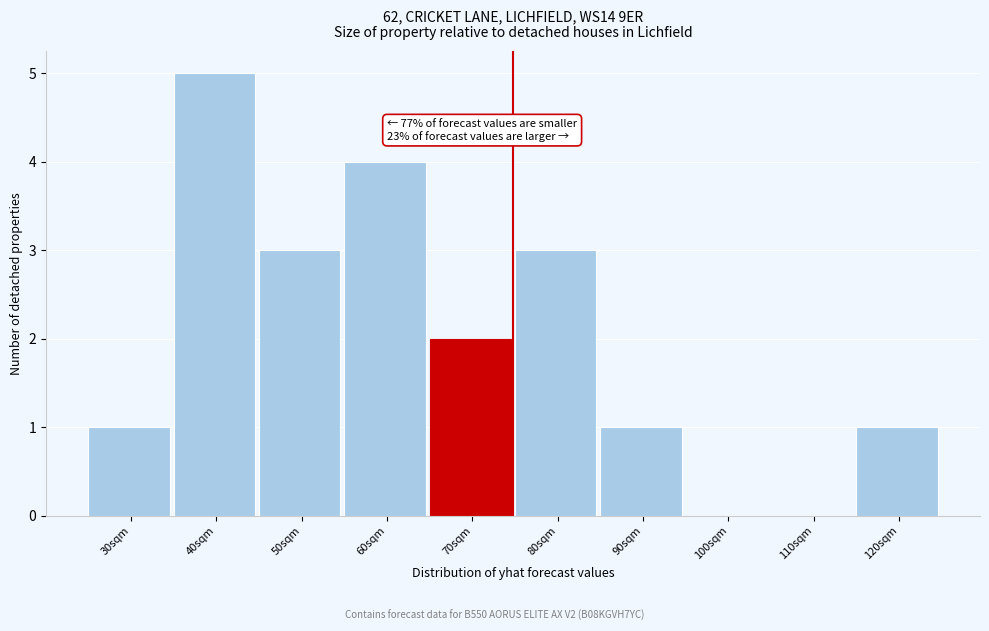

Reading left to right, extract all data points from this chart.

30sqm=1	40sqm=5	50sqm=3	60sqm=4	70sqm=2	80sqm=3	90sqm=1	100sqm=0	110sqm=0	120sqm=1